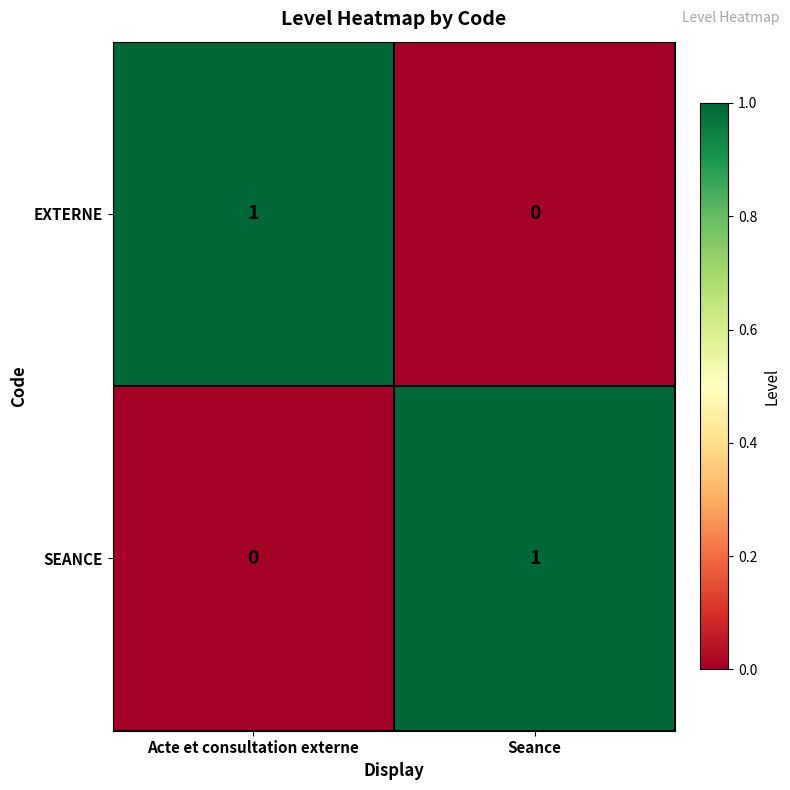

Reading left to right, extract all data points from this chart.

EXTERNE: Acte et consultation externe=1	Seance=0
SEANCE: Acte et consultation externe=0	Seance=1